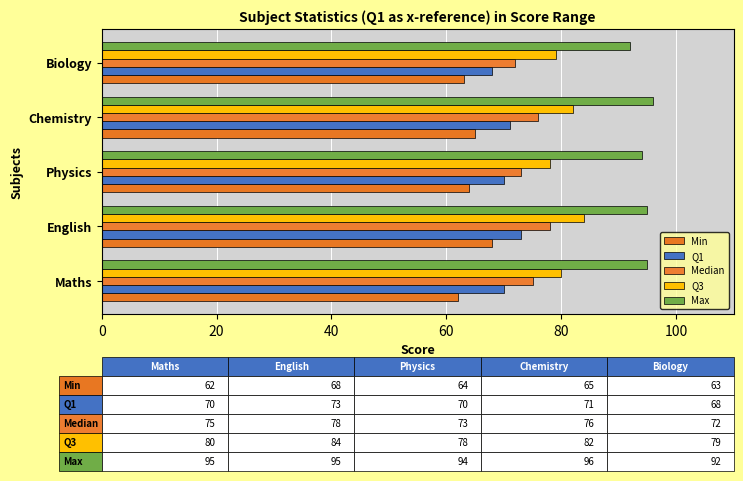

What is the value of the Q3 bar at the 4th from the left?

82